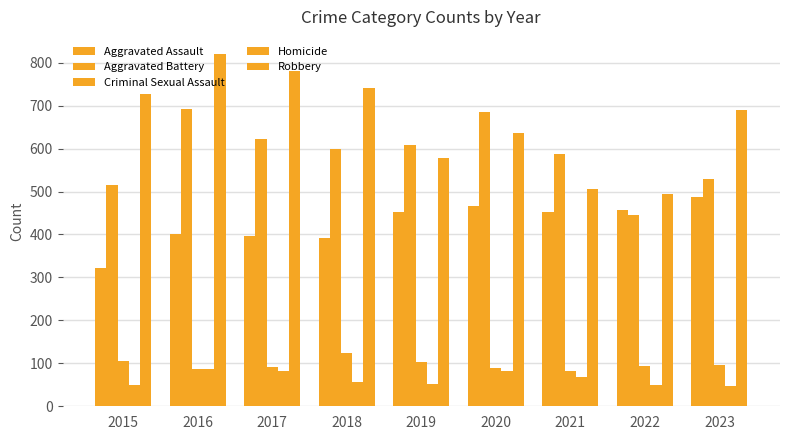

How many bars are there in each group?

5